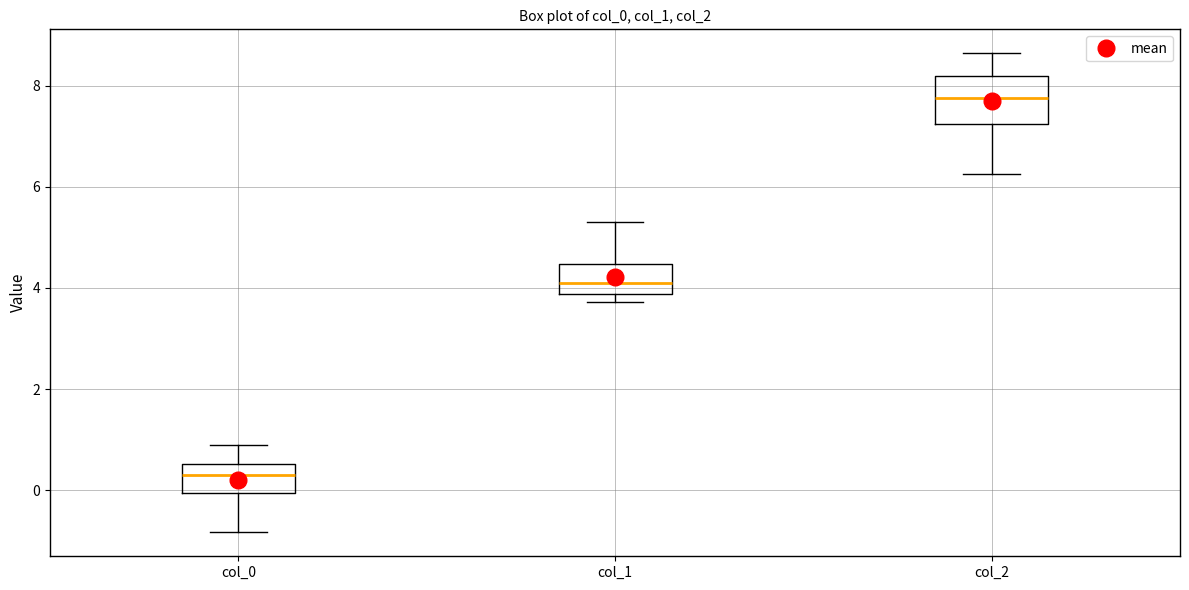

Where is the upper edge of the box for col_2 on the y-axis? The values are not printed on the chart, so give them approximately, as read against the axis.

8.2